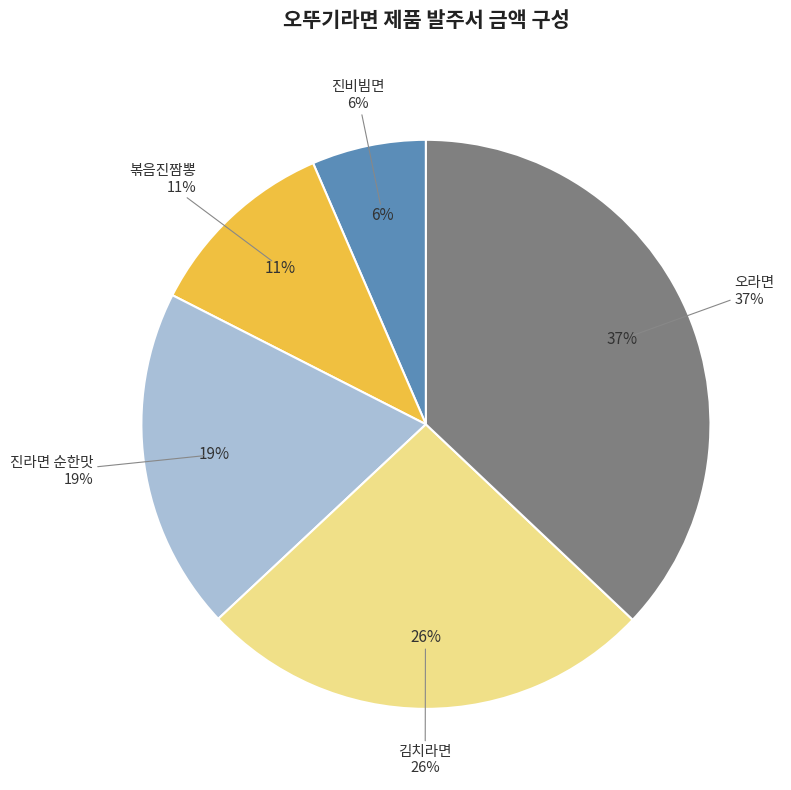

To the nearest percent, what percentage of the pie is 오라면?

37%